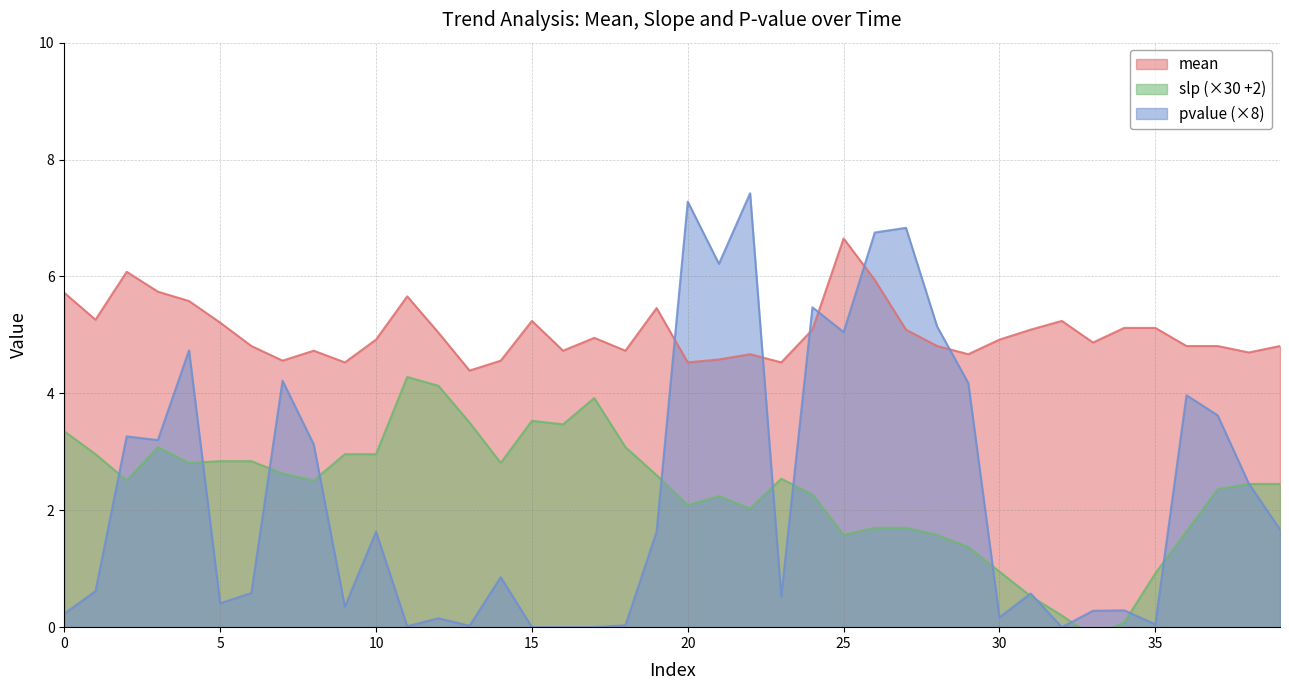

Which category has the lowest value across all series?

33